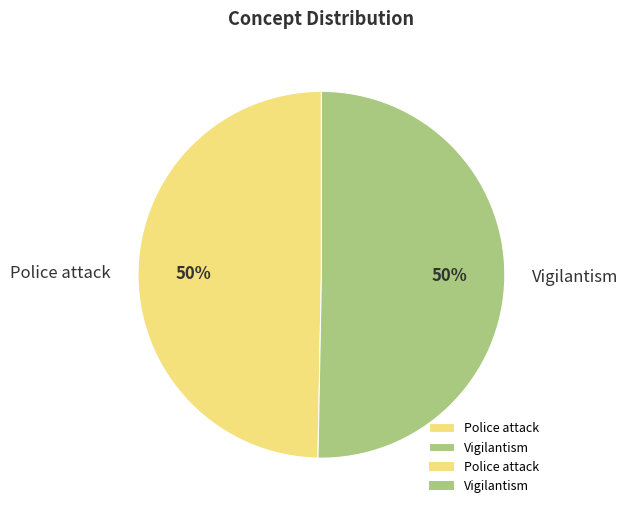

What percentage is the Vigilantism slice, to the nearest percent?

50%